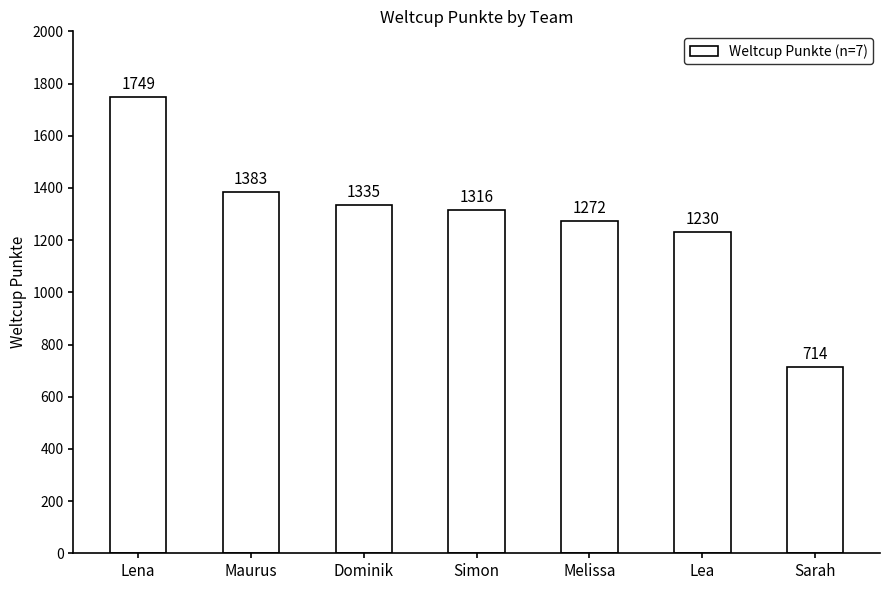

Reading left to right, what are all the values shown in this chart?

Lena=1749	Maurus=1383	Dominik=1335	Simon=1316	Melissa=1272	Lea=1230	Sarah=714